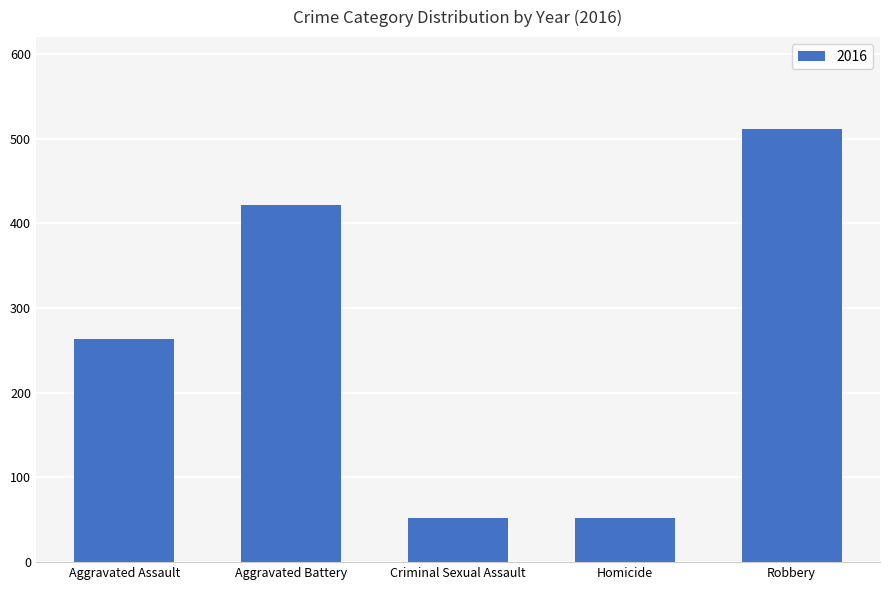

What is the value of the 3rd bar from the left?

52